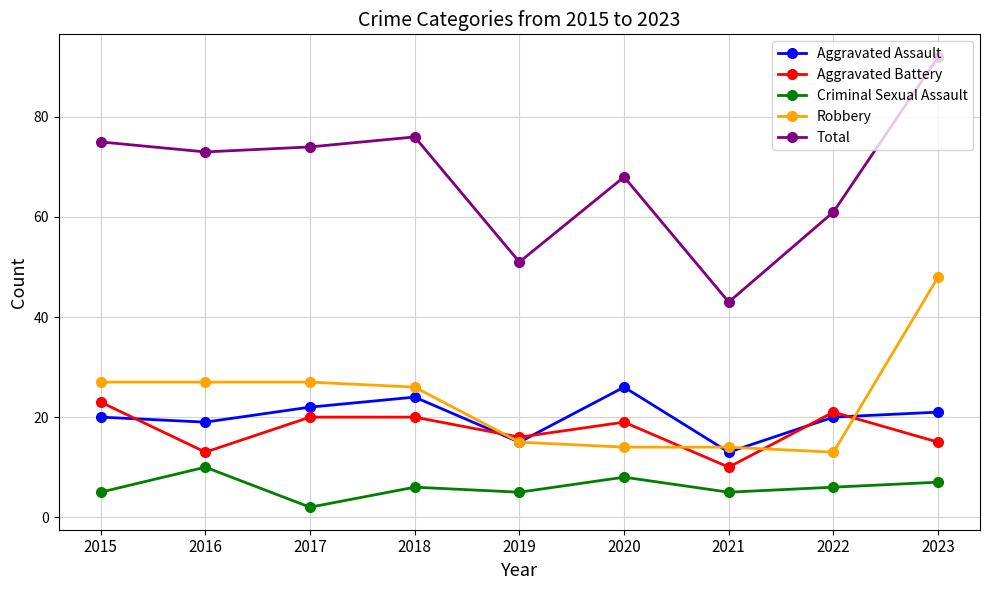

At which category is the sum across all series the highest?

2023